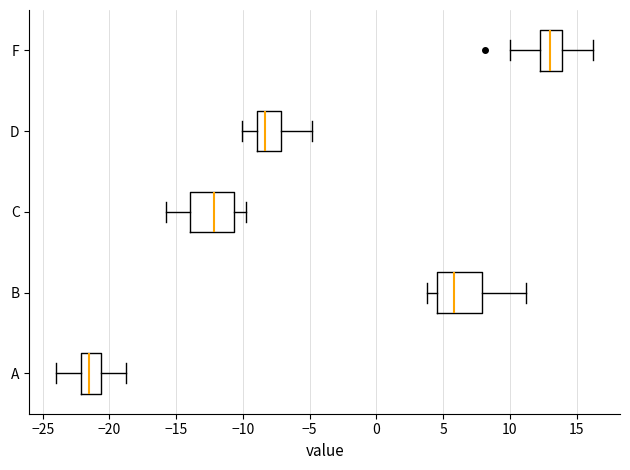

Reading bottom to top, read every box against the x-axis: the position of its median line, the range the box covers, and the ends of its whiskers. The values are not printed on the chart, so give them approximately, as read against the axis.

A: median -21.5, box -22.0 to -20.5, whiskers -24.0 to -19.0
B: median 6.0, box 4.5 to 8.0, whiskers 4.0 to 11.0
C: median -12.0, box -14.0 to -10.5, whiskers -16.0 to -10.0
D: median -8.5, box -9.0 to -7.0, whiskers -10.0 to -5.0
F: median 13.0, box 12.5 to 14.0, whiskers 10.0 to 16.0